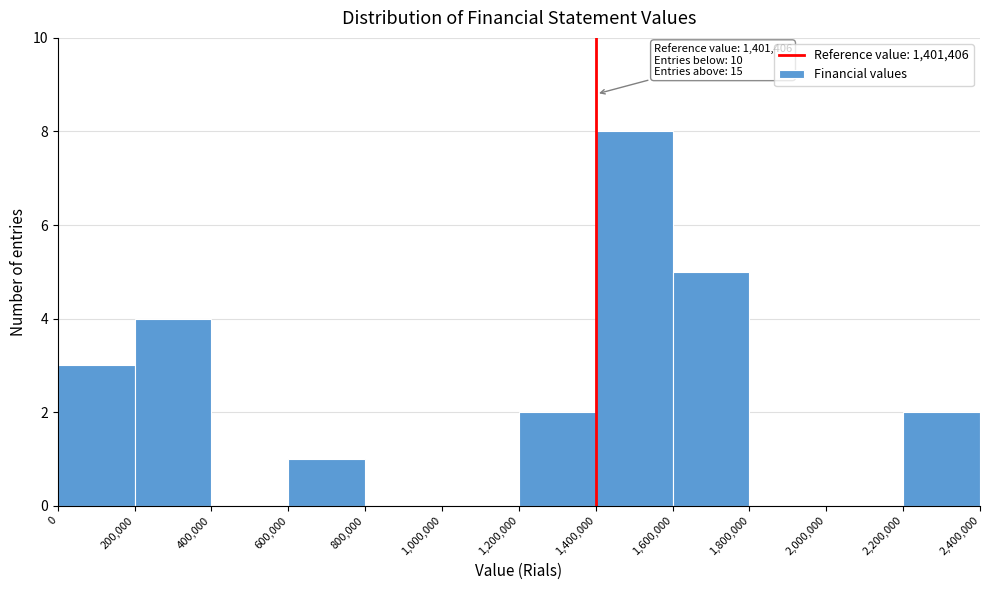

Over which range of the x-axis is the bar tallest?

1,400,000 to 1,600,000